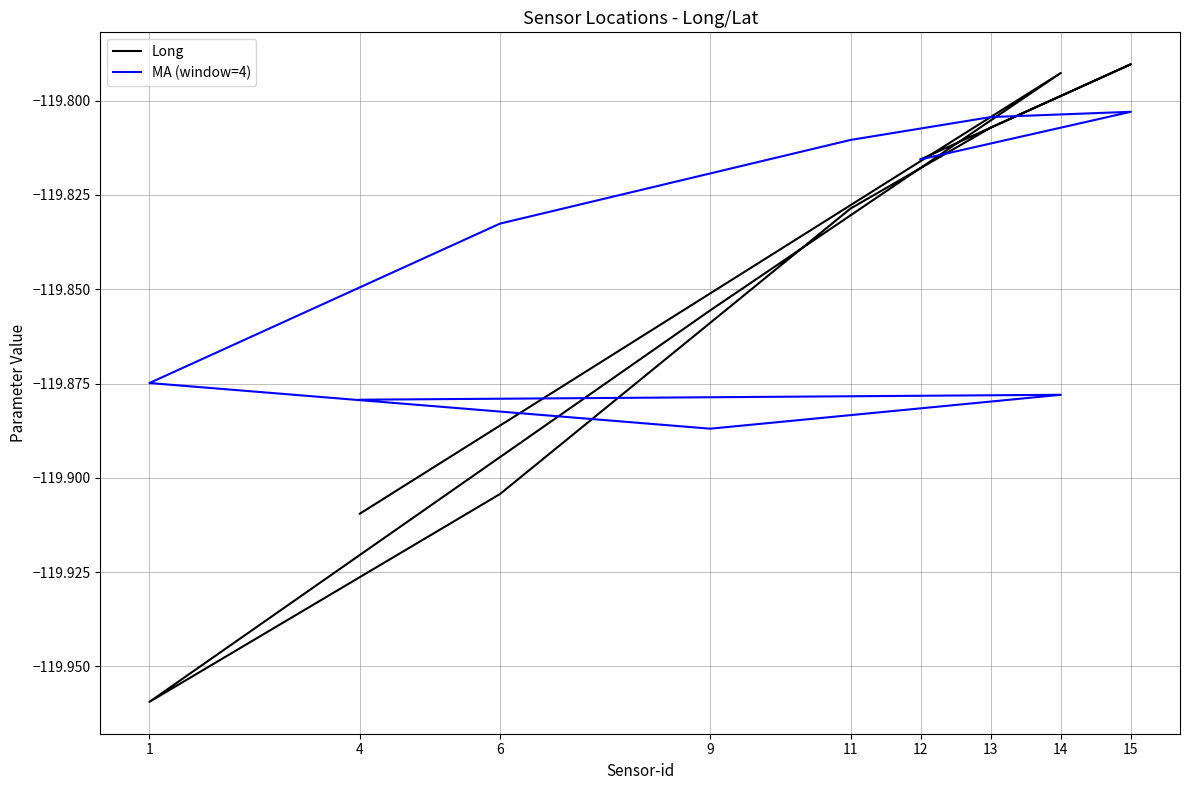

What are all the series names shown in the legend?

Long, MA (window=4)